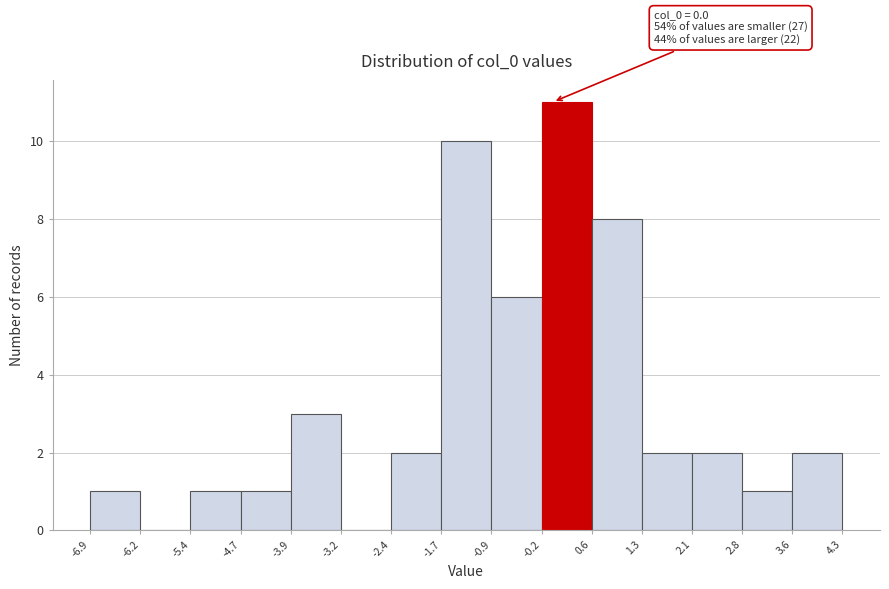

Which range on the x-axis has the tallest bar?

-0.2 to 0.6